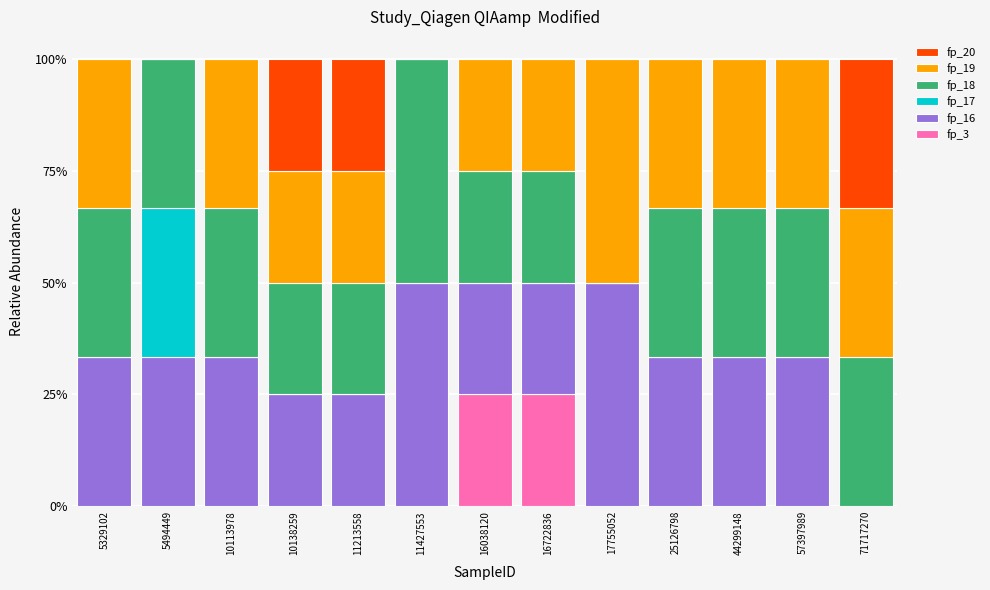

What is the maximum value for fp_3?

25.0